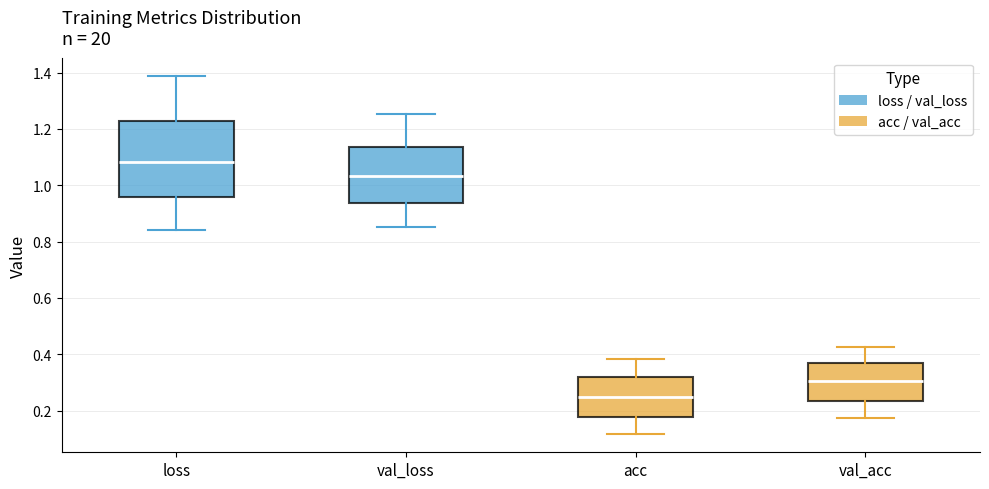

Reading left to right, read every box against the y-axis: the position of its median line, the range the box covers, and the ends of its whiskers. The values are not printed on the chart, so give them approximately, as read against the axis.

loss: median 1.08, box 0.96 to 1.22, whiskers 0.84 to 1.38
val_loss: median 1.04, box 0.94 to 1.14, whiskers 0.86 to 1.26
acc: median 0.24, box 0.18 to 0.32, whiskers 0.12 to 0.38
val_acc: median 0.30, box 0.24 to 0.36, whiskers 0.18 to 0.42